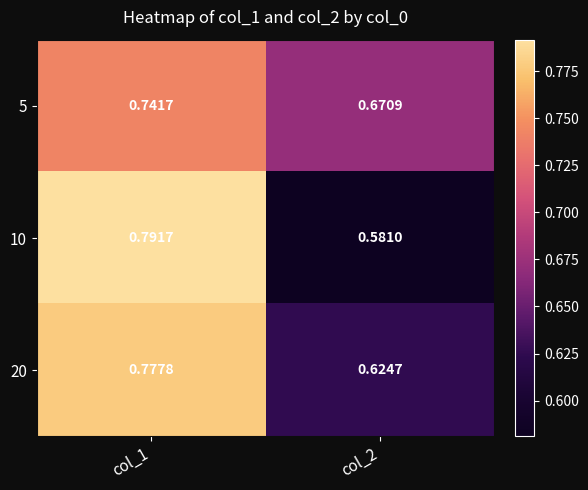

Is the value of 5 at col_2 greater than the value of 10 at col_1?

No